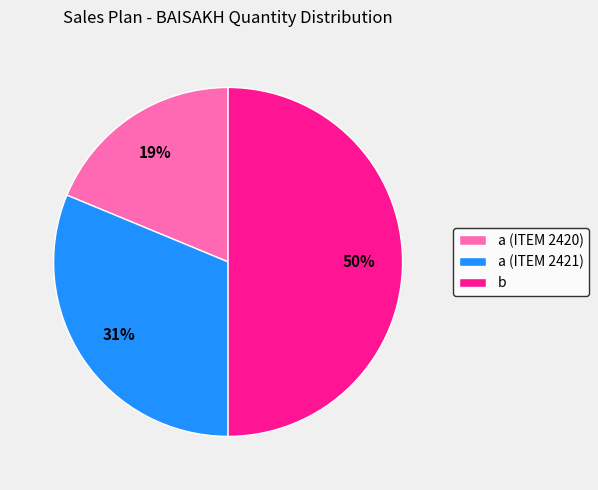

How many slices are in this pie chart?

3